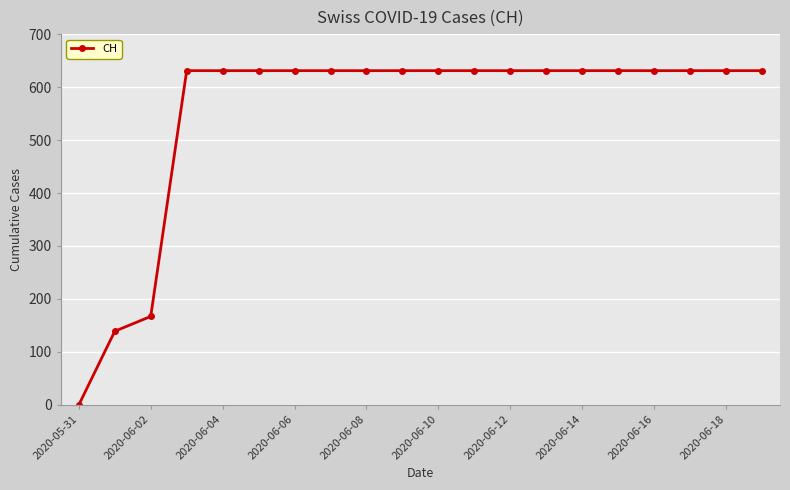

What is the value of the 5th point from the left?

631